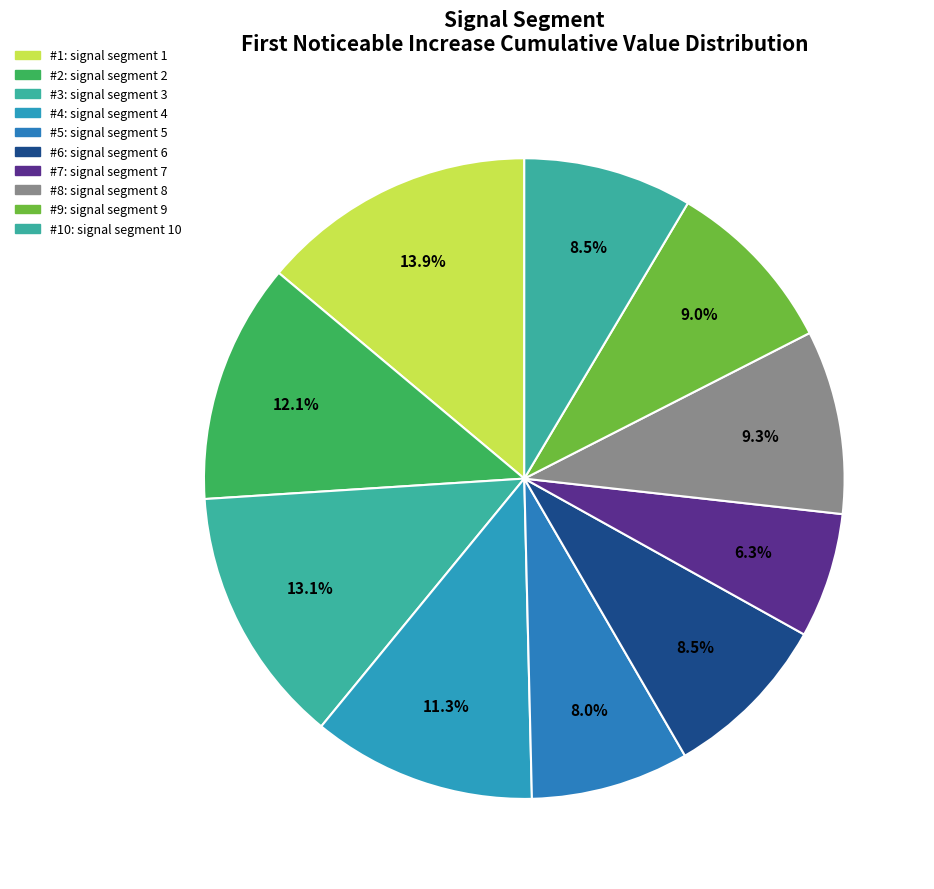

To the nearest percent, what is the difference between the largest and smallest slice percentages?

8%